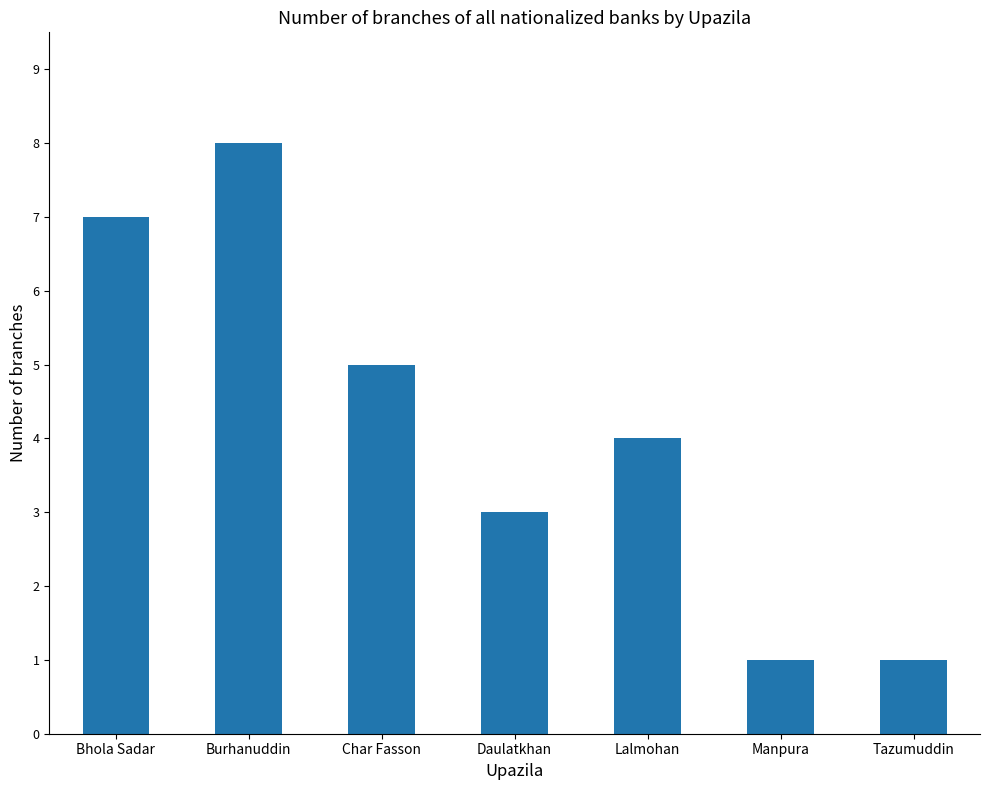

Which has a higher value, Char Fasson or Burhanuddin?

Burhanuddin